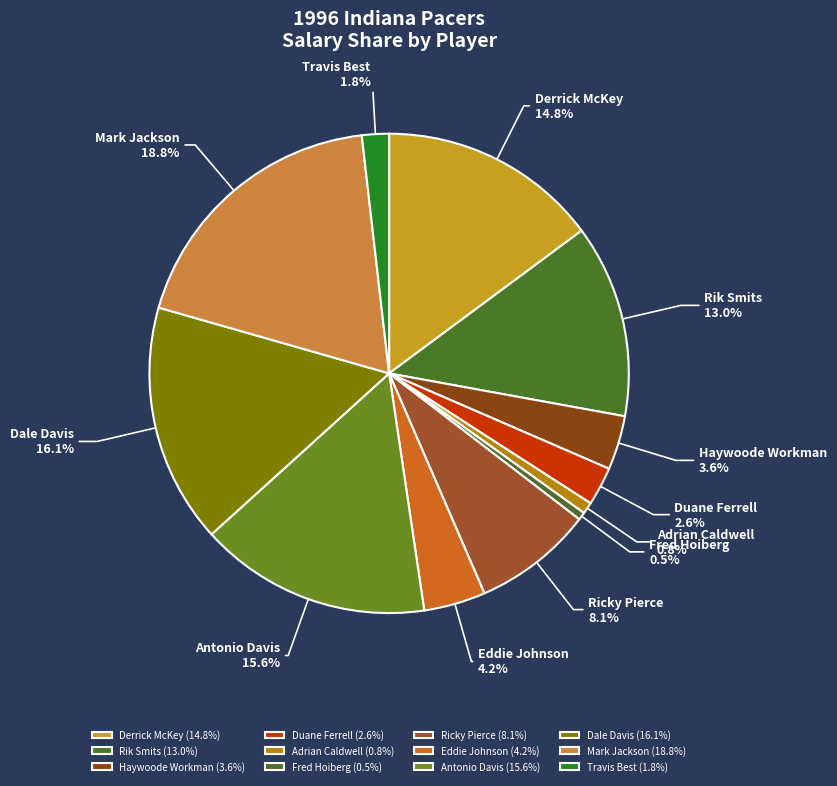

How many segments does this pie chart have?

12